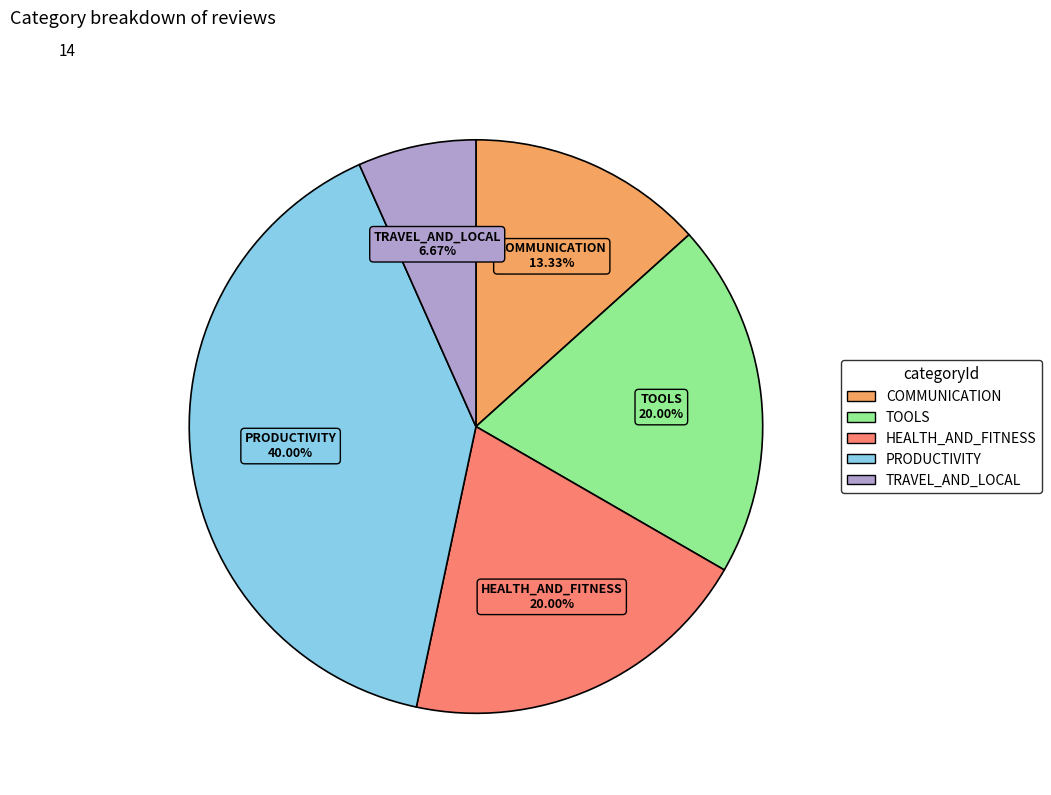

Does any single category account for the majority?

No